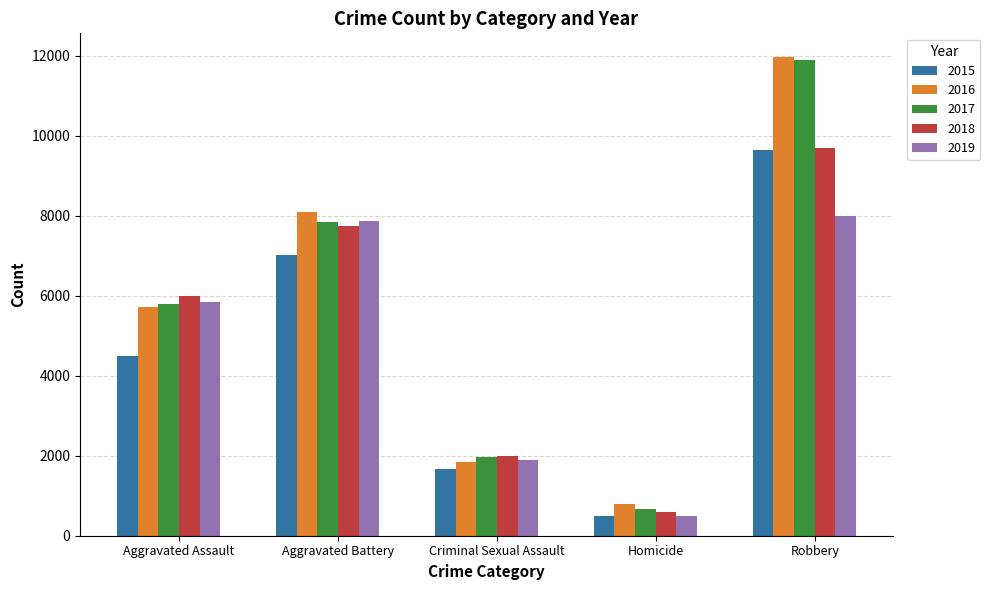

Does the chart contain any negative values?

No